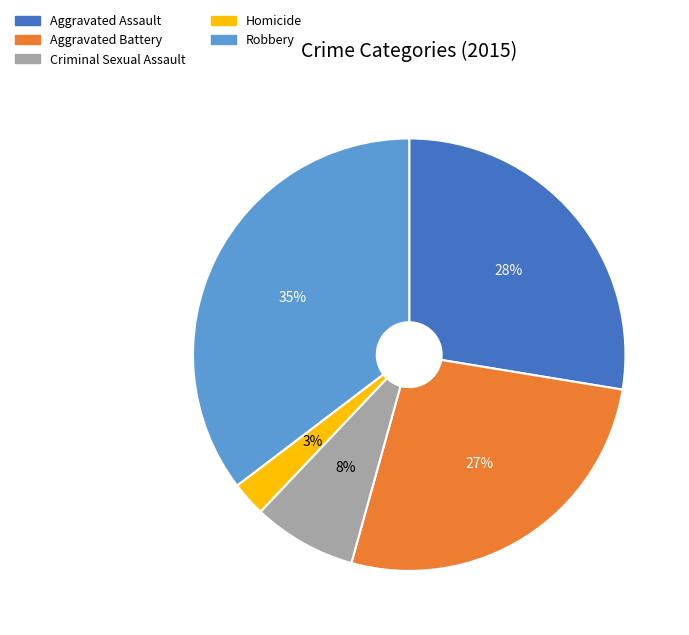

To the nearest percent, what is the difference between the Aggravated Assault and Aggravated Battery slice percentages?

1%